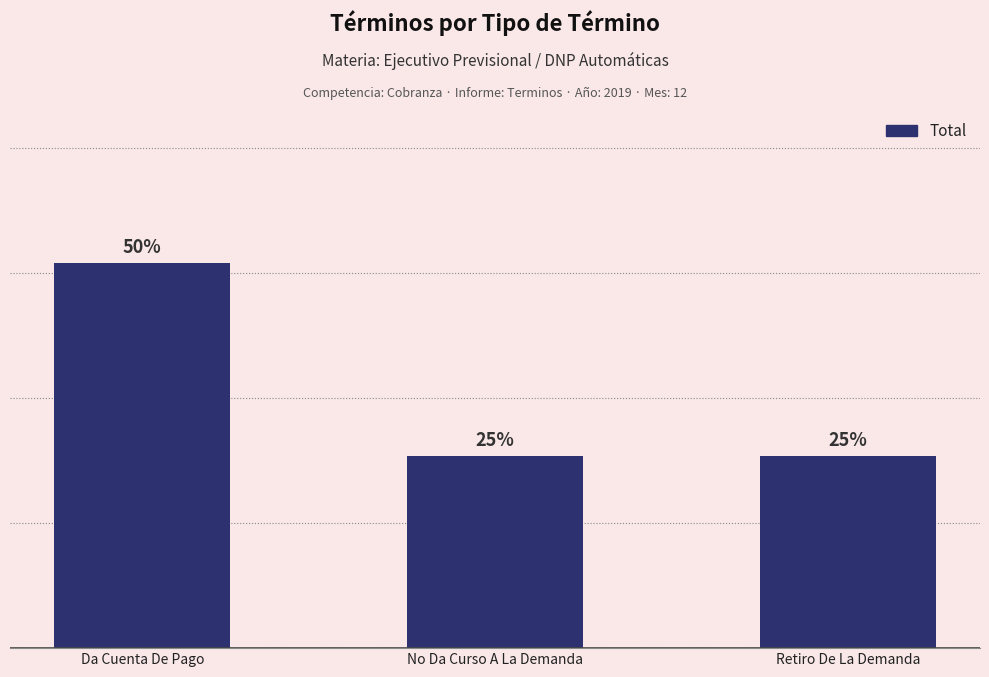

True or false: the data shows 1 at Retiro De La Demanda.

True